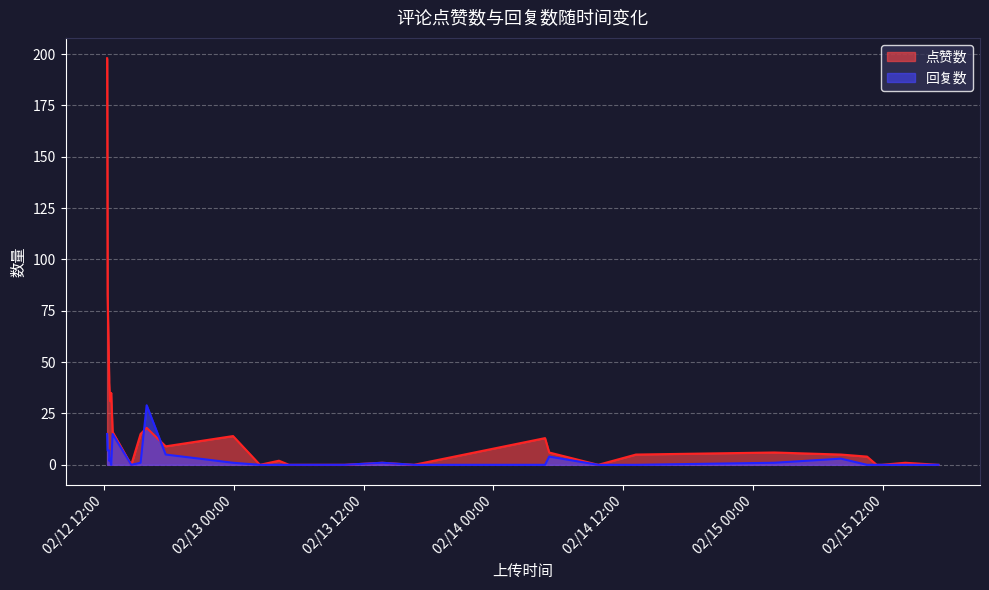

List the series in order of their peak value, highest first.

点赞数, 回复数